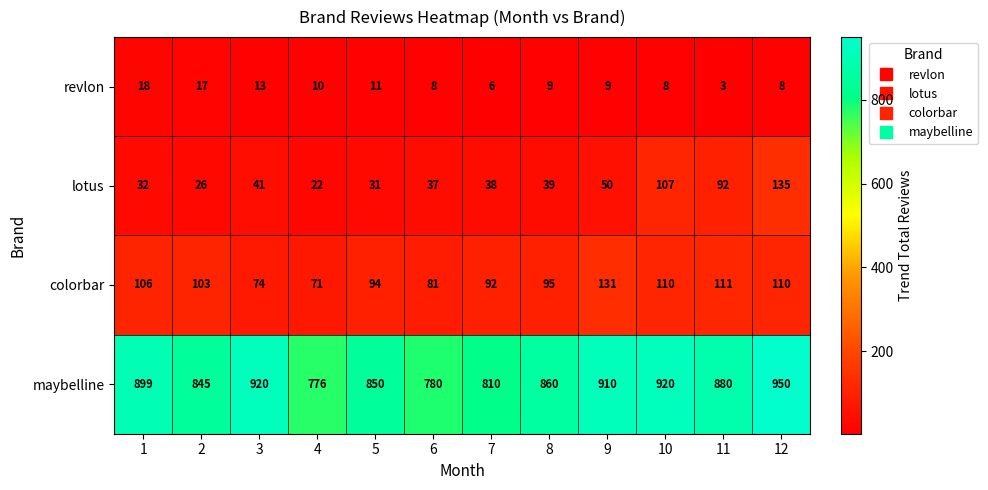

Is it true that lotus equals 32 at 9?

False